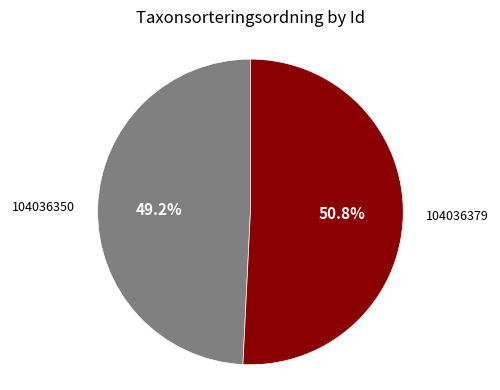

What percentage is NOT represented by 104036379?

49.2%